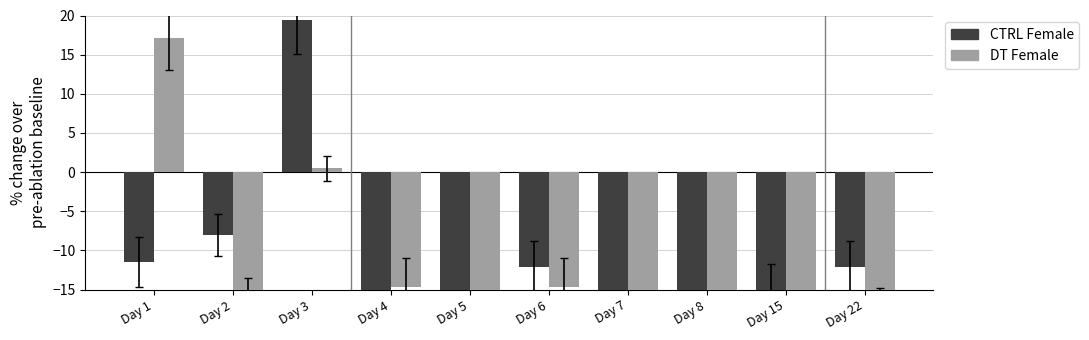

True or false: DT Female has a value of 0.5 at Day 3.

True